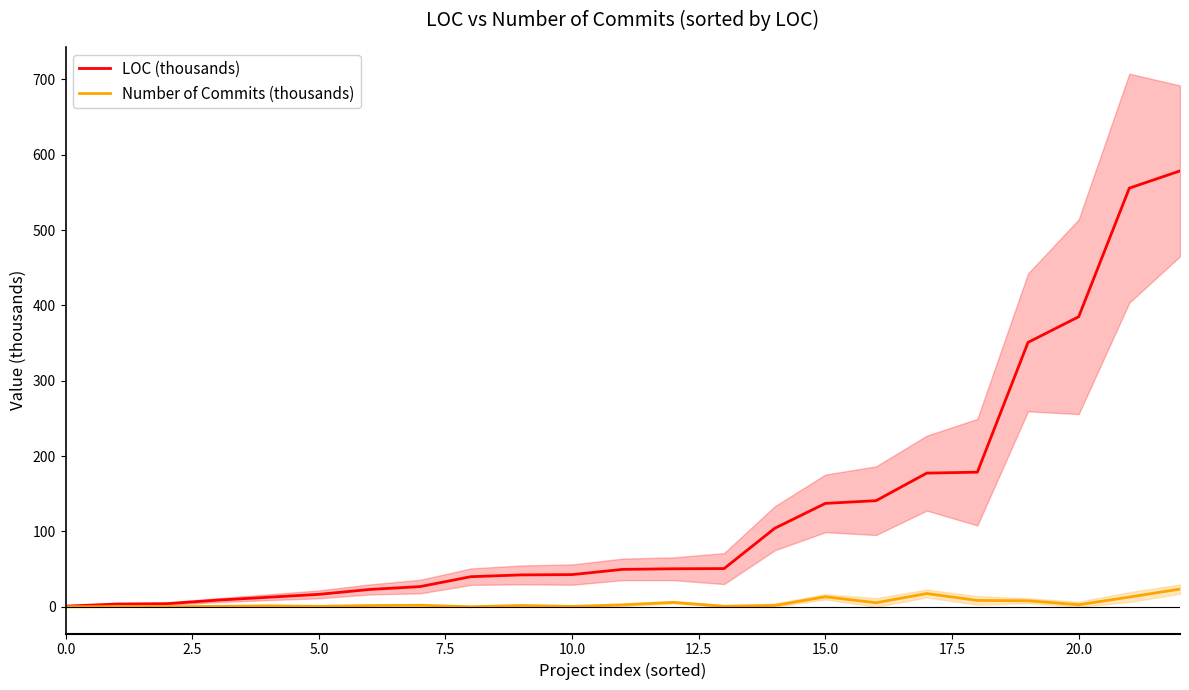

Reading left to right, extract all data points from this chart.

LOC (thousands): 0.9	3.7	4.2	8.9	12.7	16.6	23.1	26.9	40.0	42.4	42.8	49.7	50.5	50.8	104.3	137.3	140.9	177.5	178.8	351.0	385.0	555.7	578.6
Number of Commits (thousands): 0.1	0.3	0.2	0.7	1.3	0.7	1.7	2.1	0.1	1.8	0.6	2.6	5.9	0.7	1.8	13.3	5.5	17.7	8.5	8.1	2.8	13.0	23.6